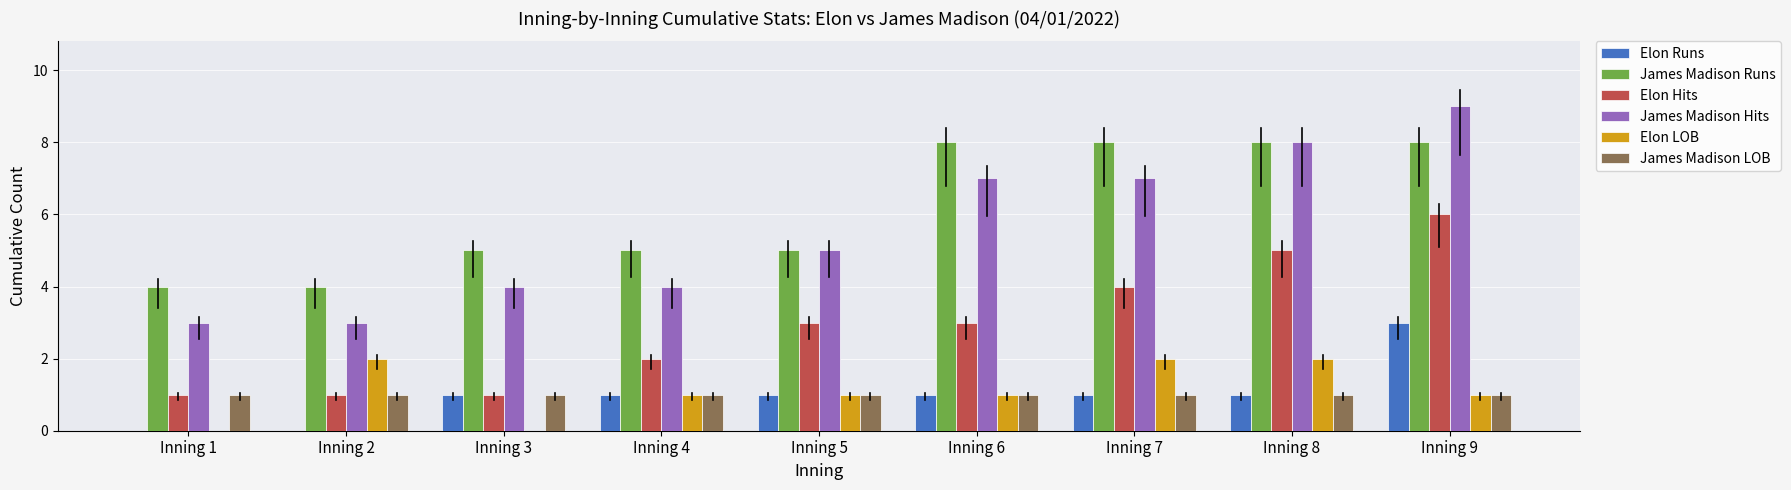

Are the bars grouped side by side (vs. stacked)?

Yes